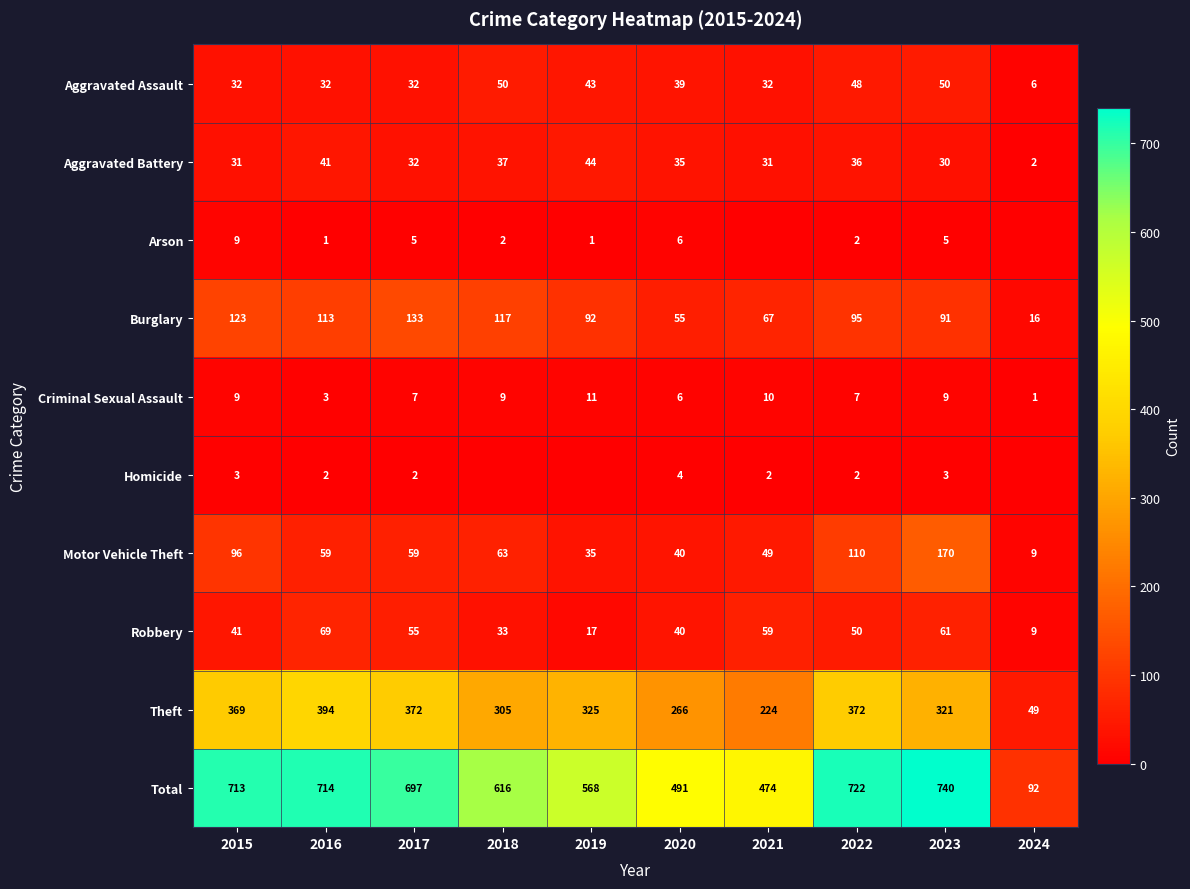

What is the difference between the highest and lowest values at 2022?

720